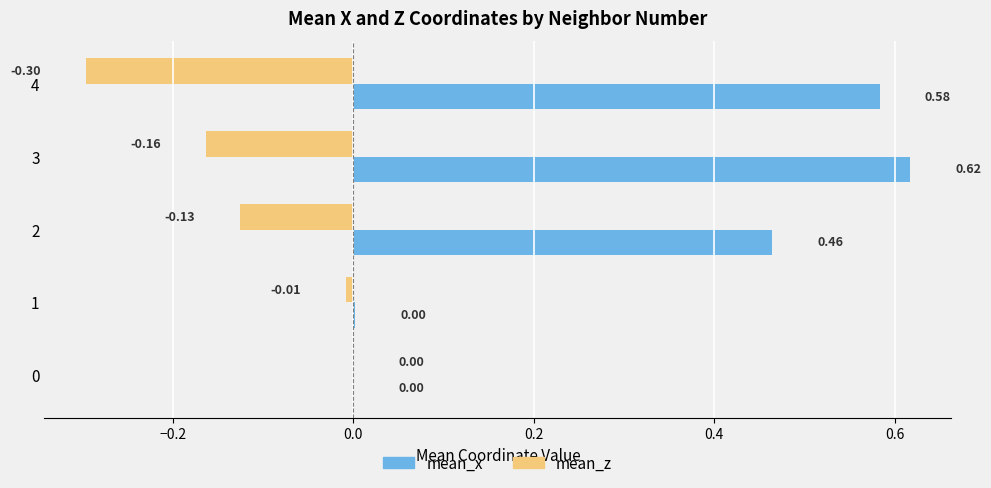

Between 0 and 3, which series saw the biggest shift?

mean_x